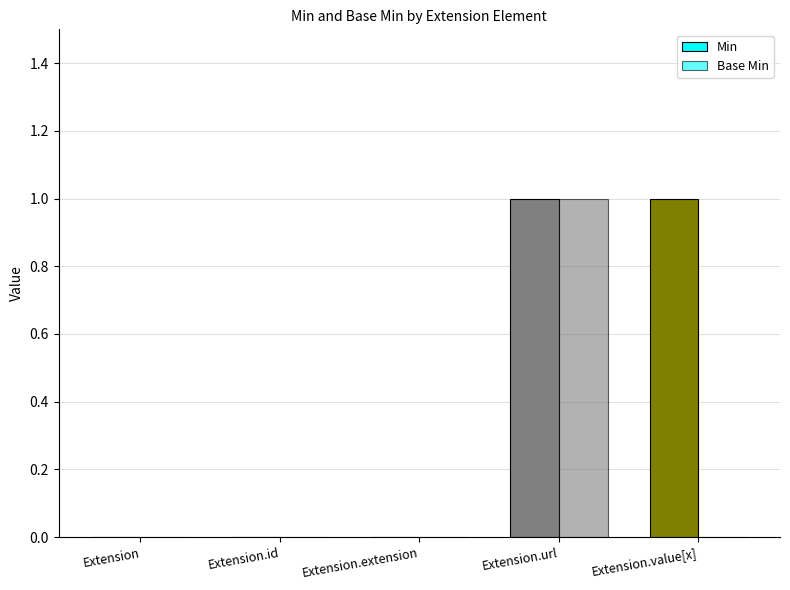

How many distinct data groups are displayed?

2